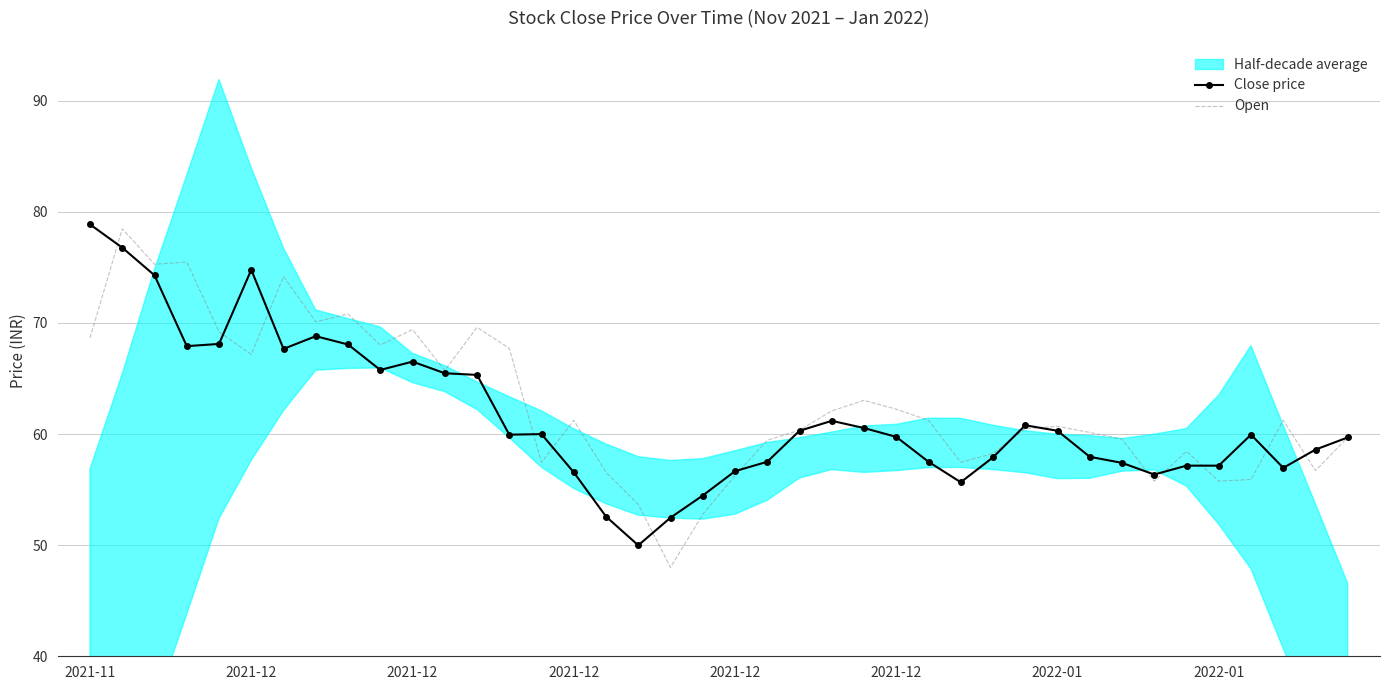

Which series has the largest total across all categories?

Open